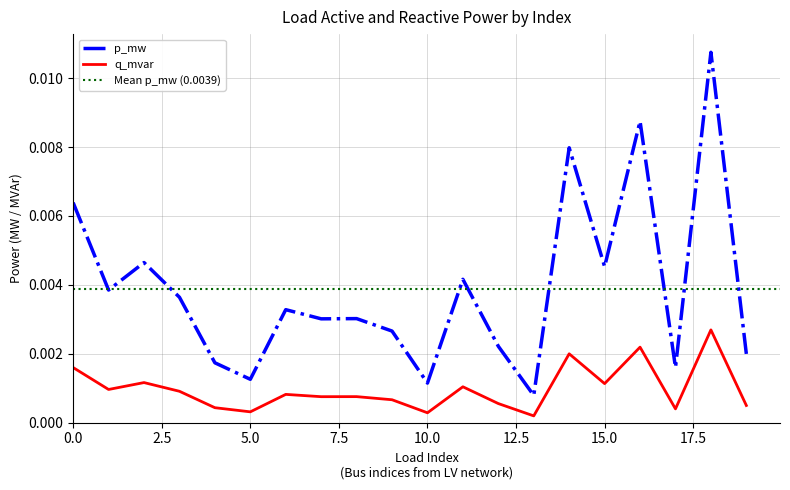

True or false: p_mw and q_mvar intersect in this chart.

False